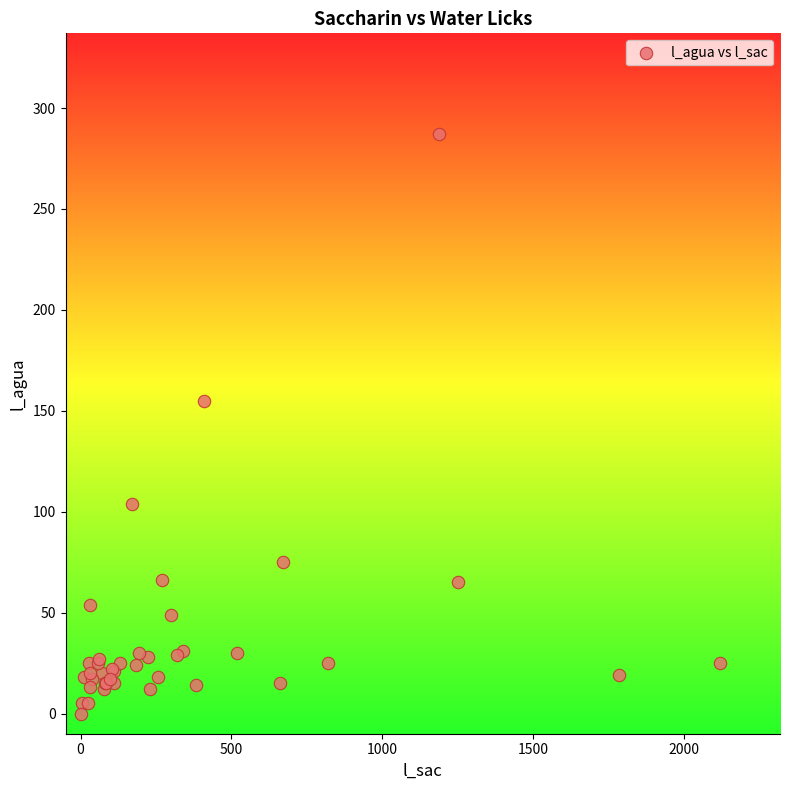

What Y value in the scatter plot is closest to 143?

155